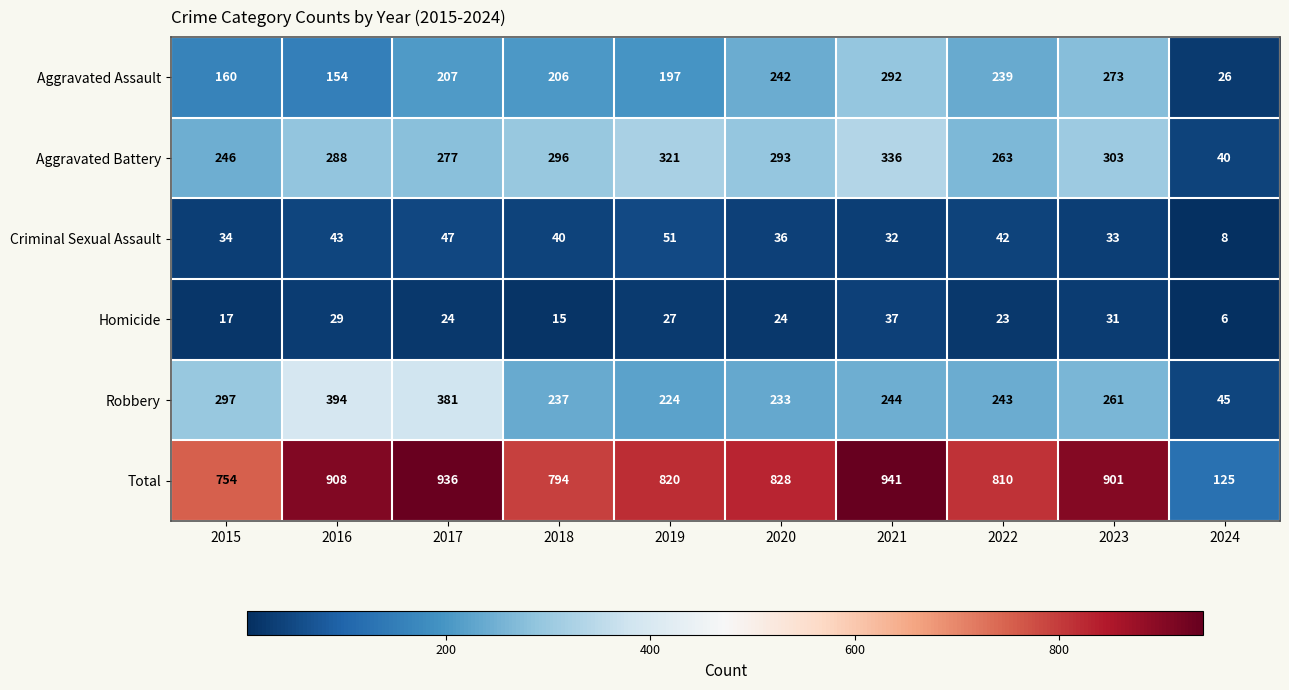

The Criminal Sexual Assault series shows 36 at 2020. True or false?

True